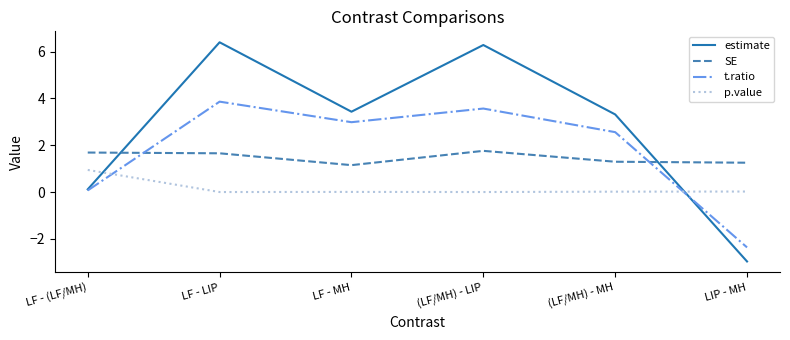

The value of SE at LF - LIP is 2.9. True or false?

False